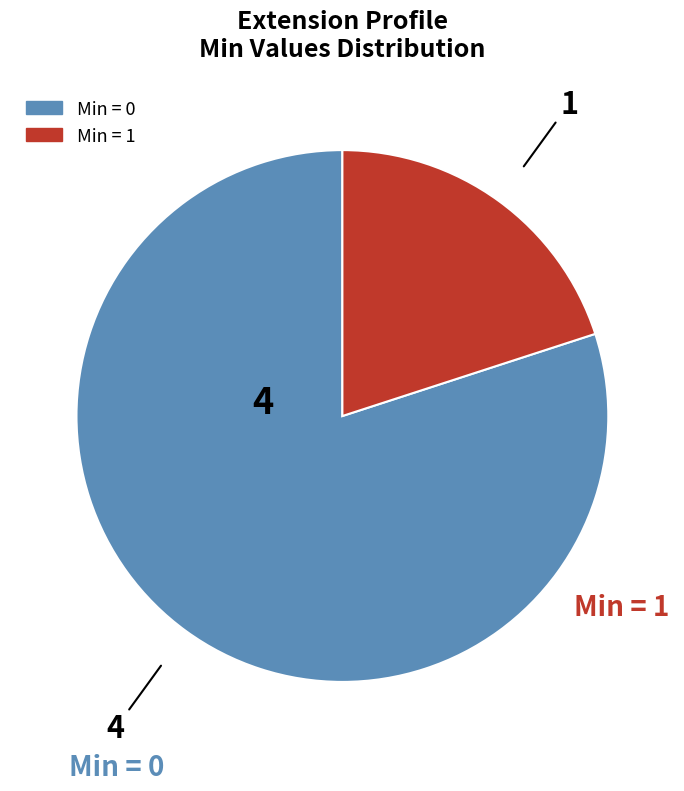

Does any single category account for the majority?

Yes